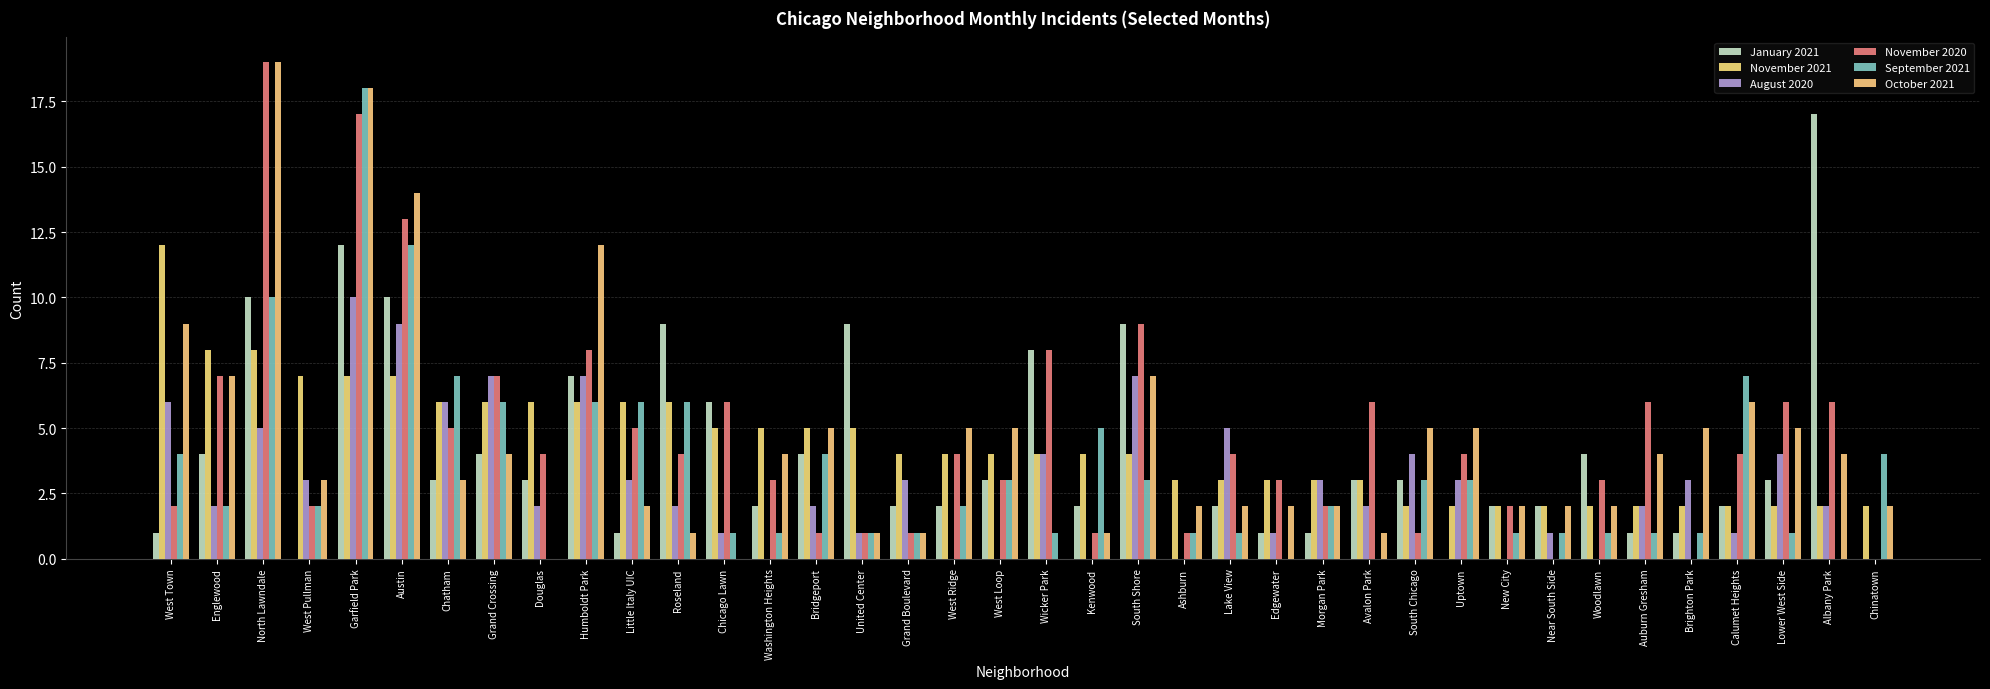

What is the value of the September 2021 bar at the 33rd from the left?

1